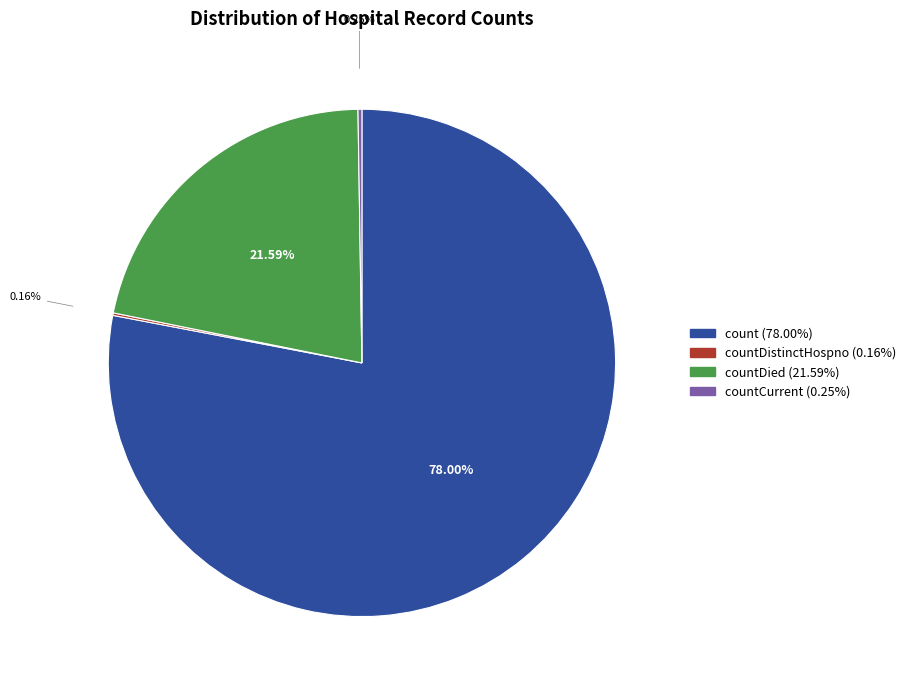

Is there a majority slice in this chart?

Yes